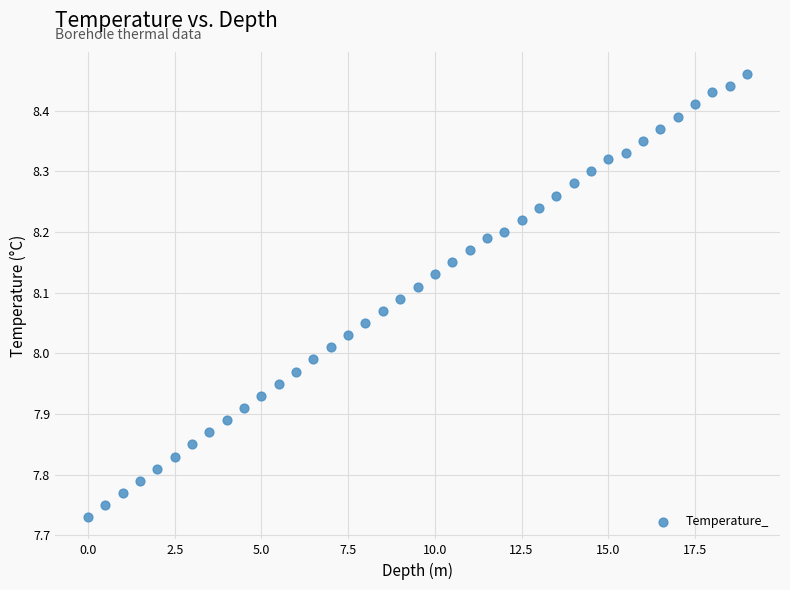

What is the range of X values (max minus min)?

19.0